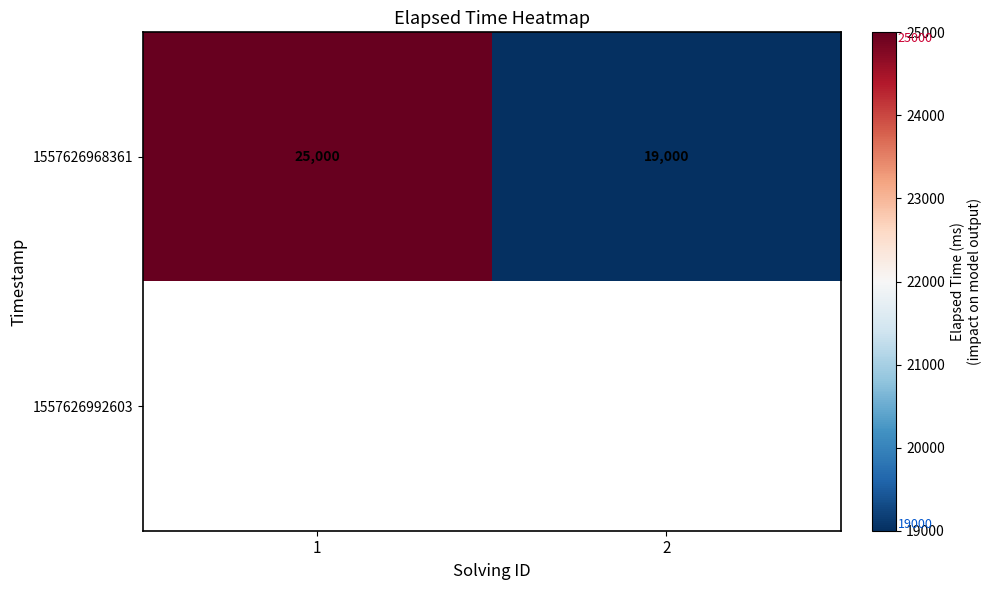

What is the lowest value of the 1557626968361 series?

19000